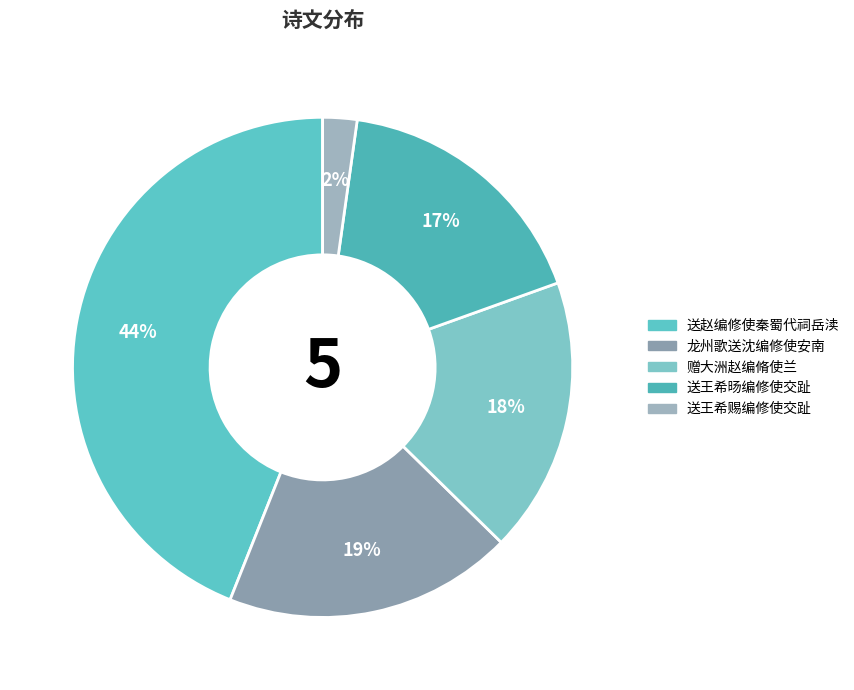

How much of the chart is everything except 送王希旸编修使交趾?

82.7%